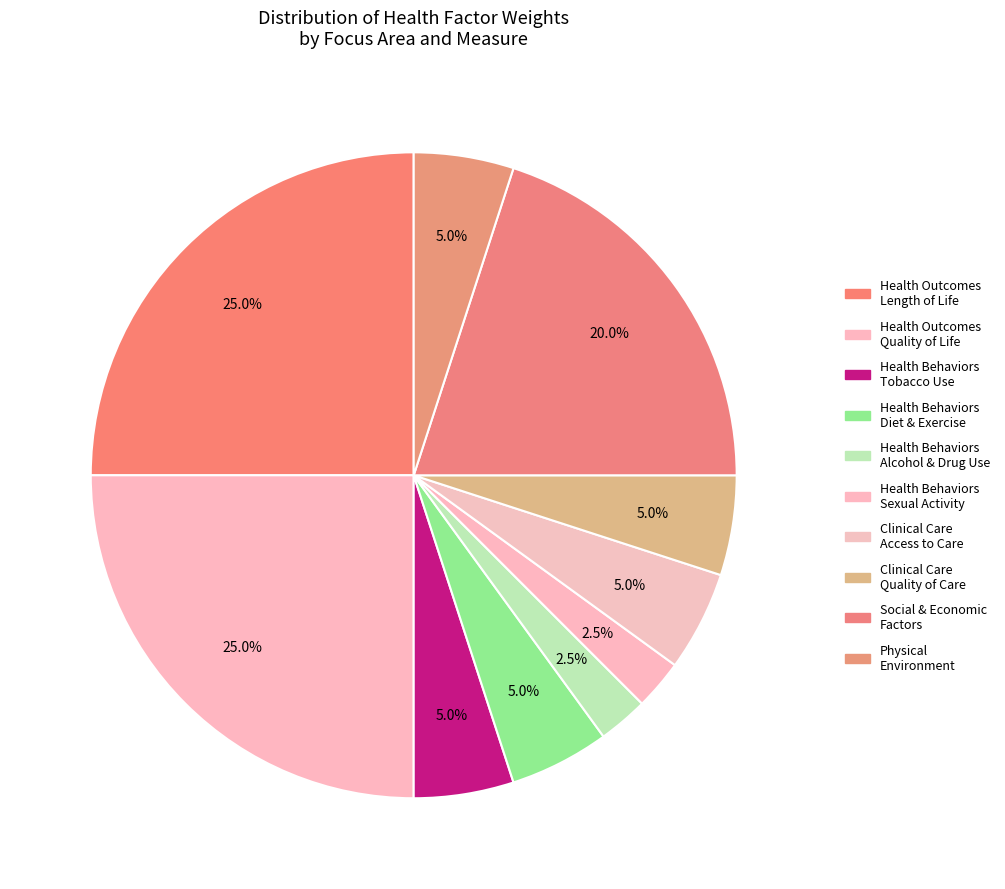

How many slices are in this pie chart?

10